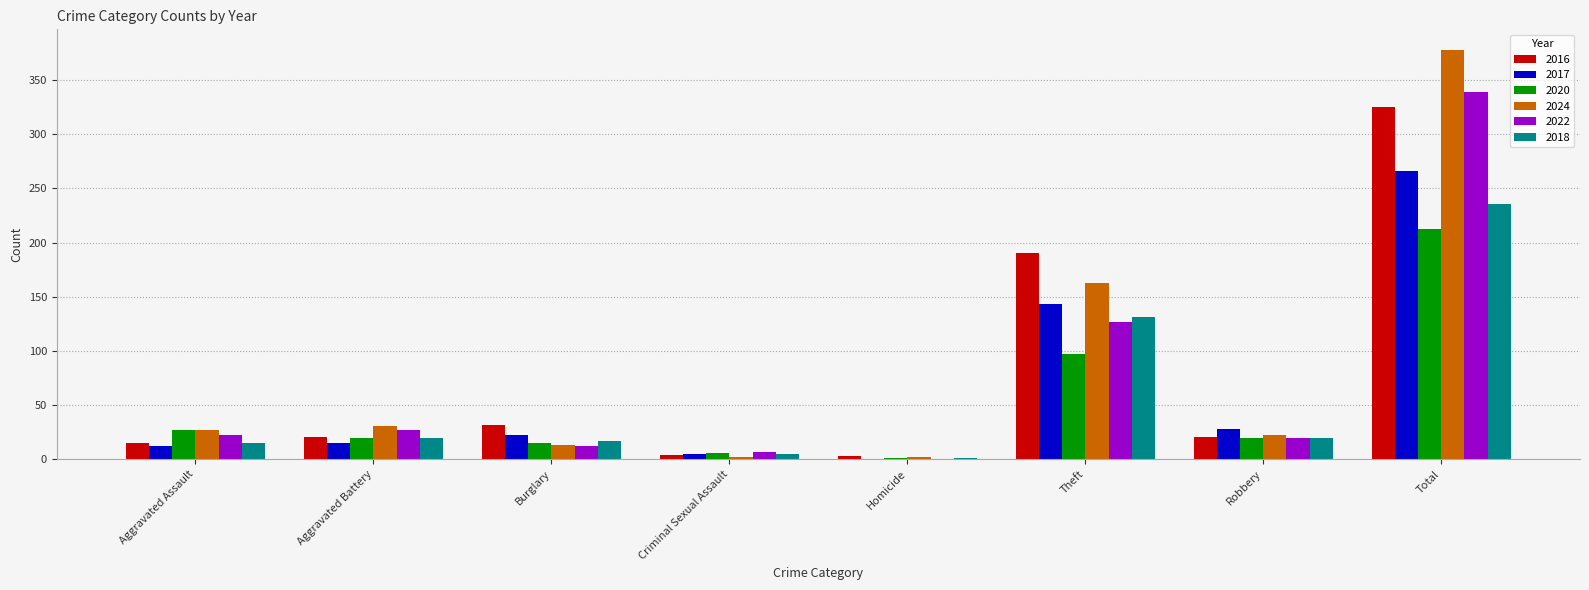

True or false: 2017 has a value of 143 at Theft.

True